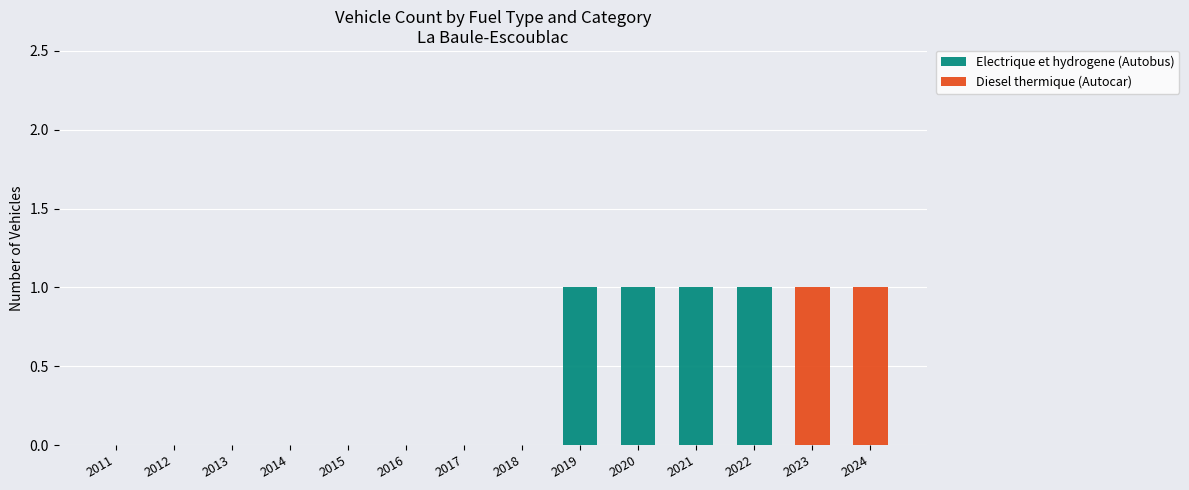

The value of Electrique et hydrogene (Autobus) at 2015 is 0. True or false?

True